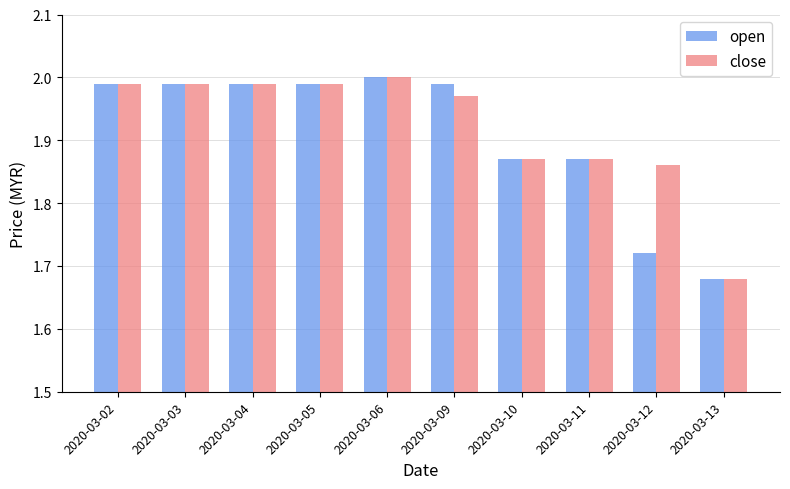

At how many categories does at least one series exceed 1?

10